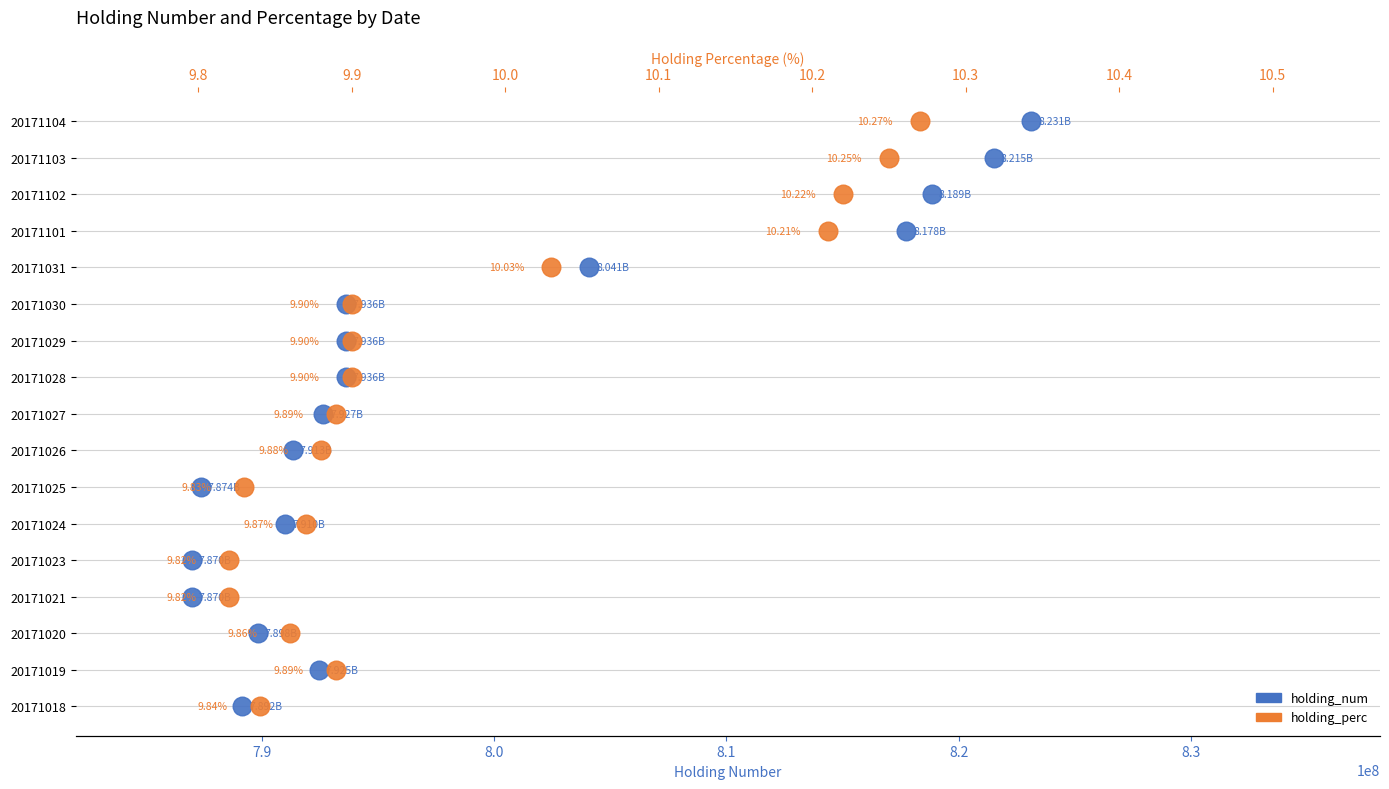

What are all the series names shown in the legend?

holding_num, holding_perc